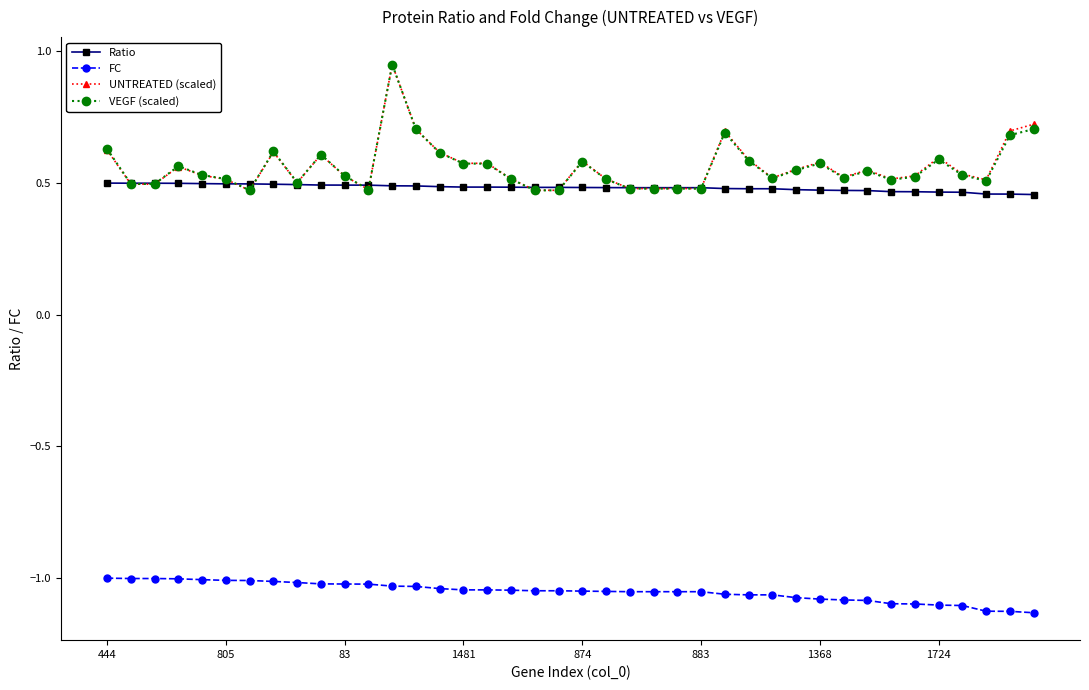

Does the chart display data point markers on the line(s)?

Yes